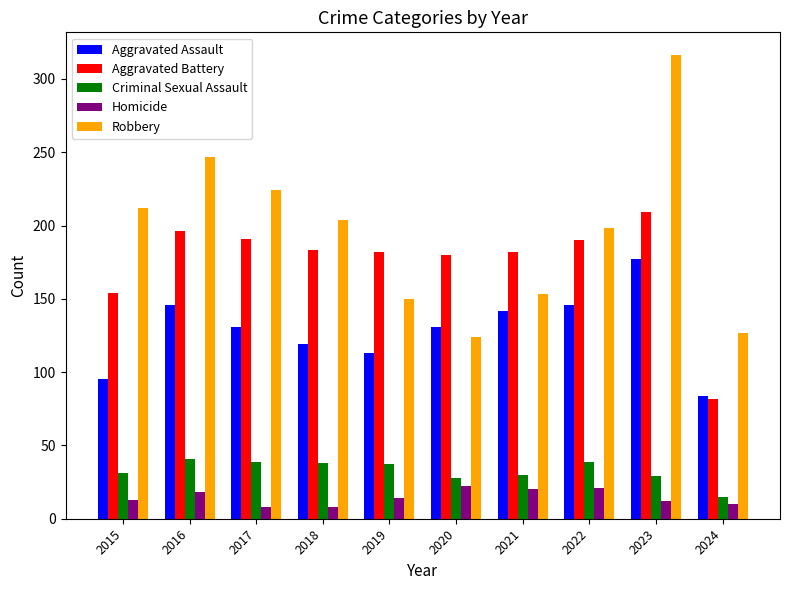

The value of Aggravated Battery at 2015 is 154. True or false?

True